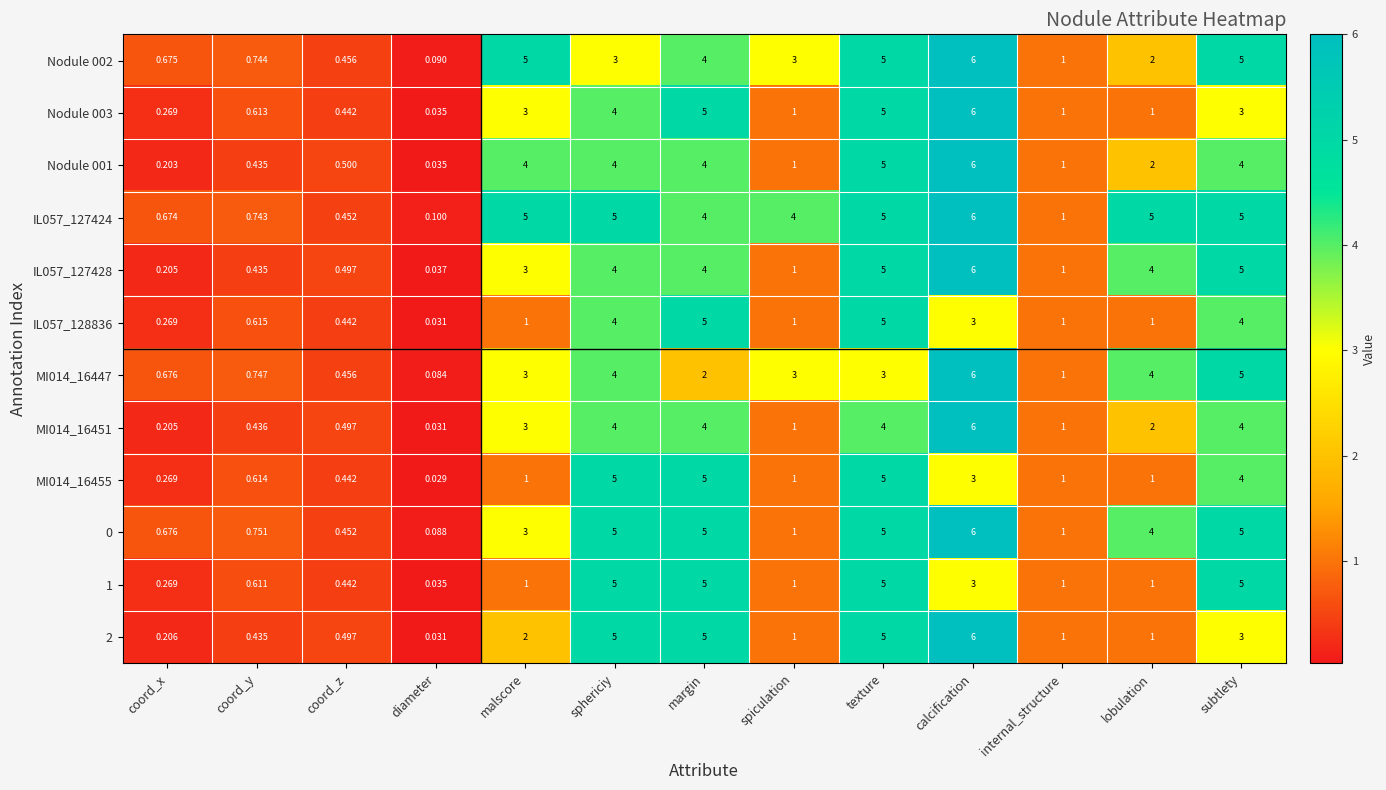

Is the value of Nodule 001 at lobulation greater than the value of MI014_16451 at sphericiy?

No